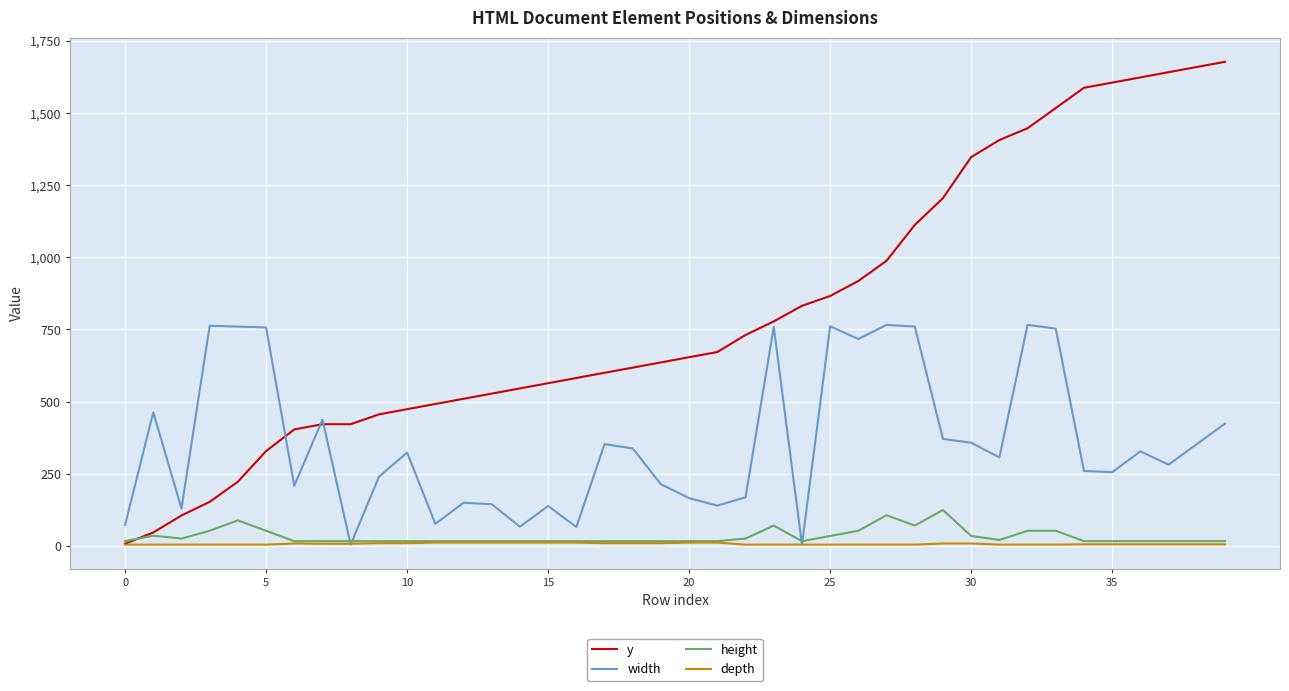

List the series in order of their peak value, highest first.

y, width, height, depth